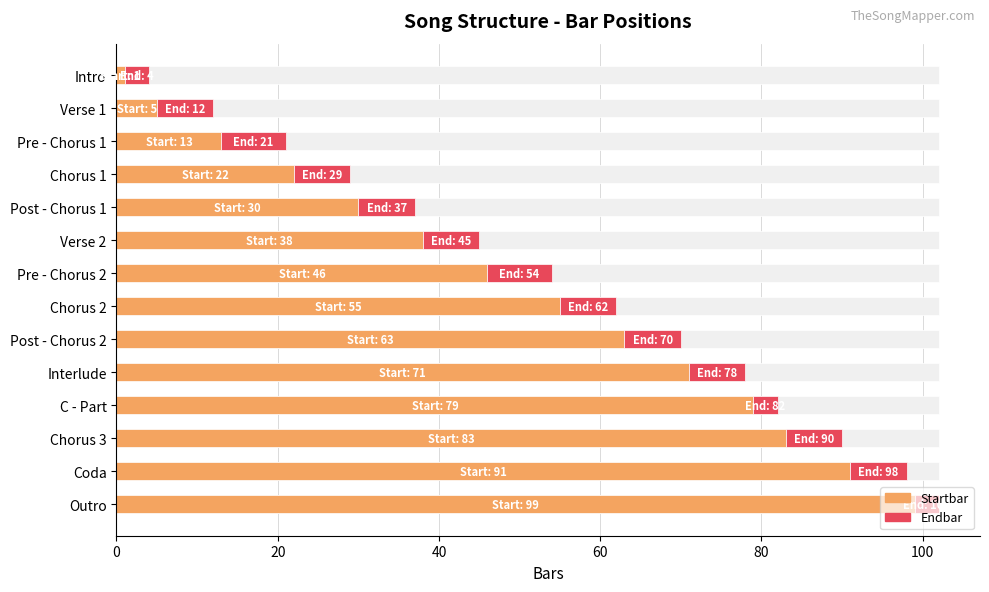

What is the total value across all series at Chorus 2?

62